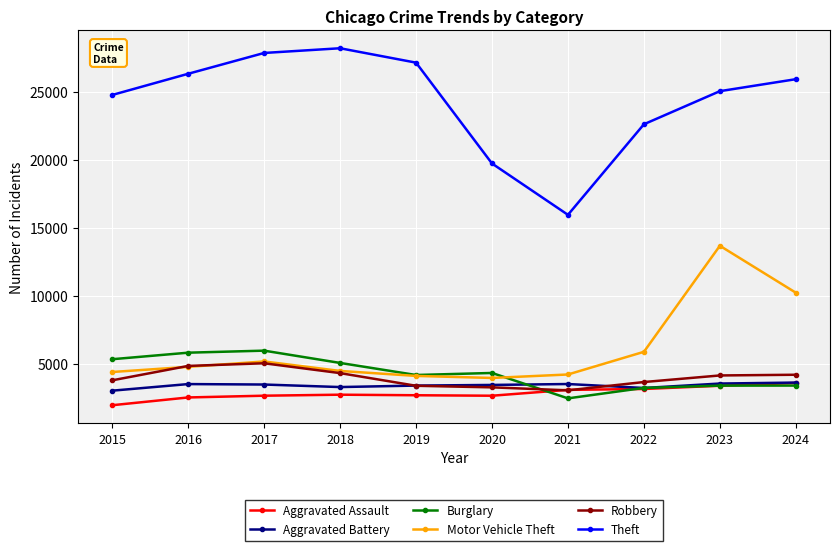

At how many categories does at least one series exceed 23472?

7